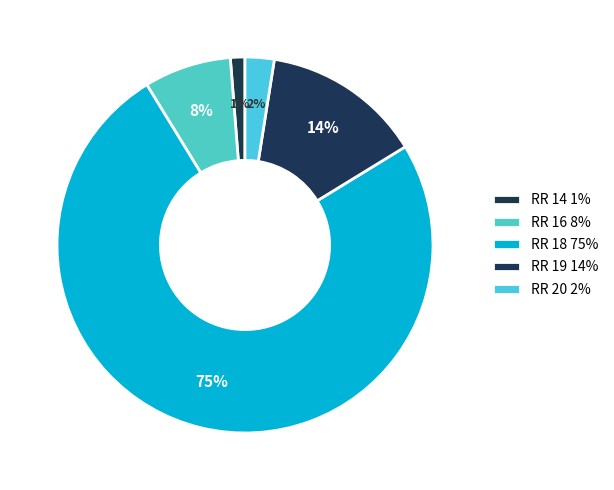

Rank the categories by value from highest to lowest.

18, 19, 16, 20, 14